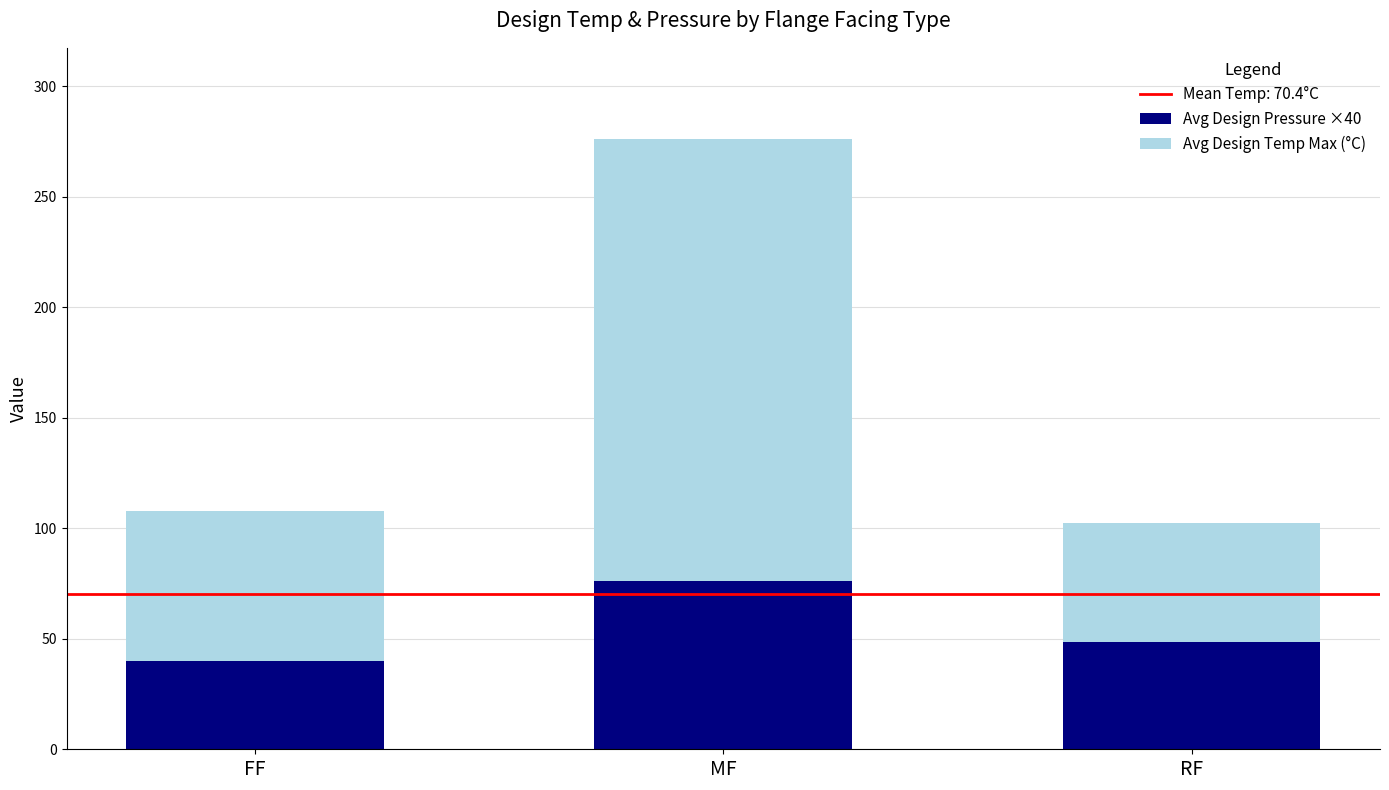

Is it true that Avg Design Pressure ×40 equals 31.1 at MF?

False